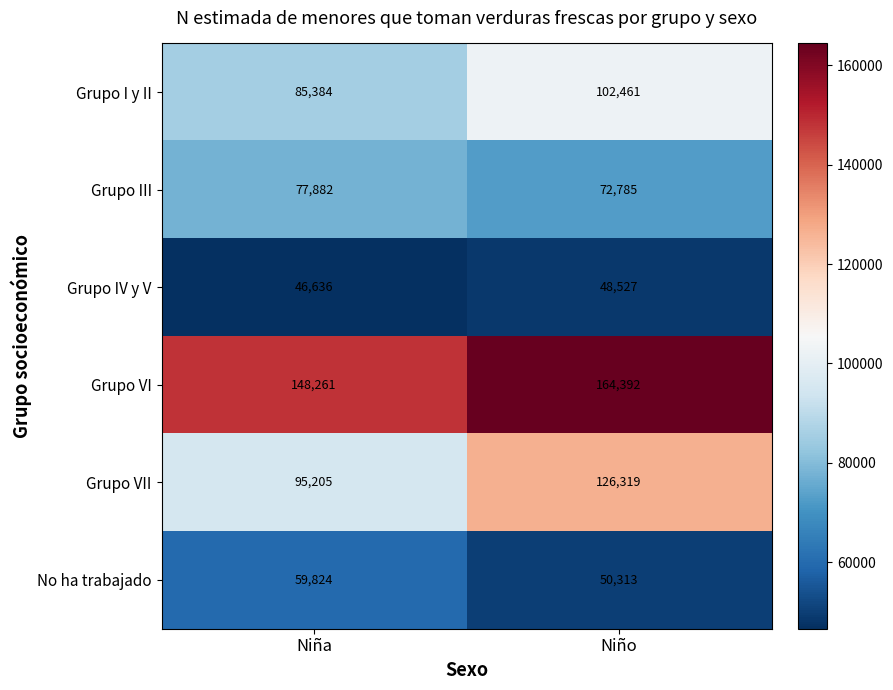

Between Niña and Niño, which series saw the biggest shift?

Grupo VII